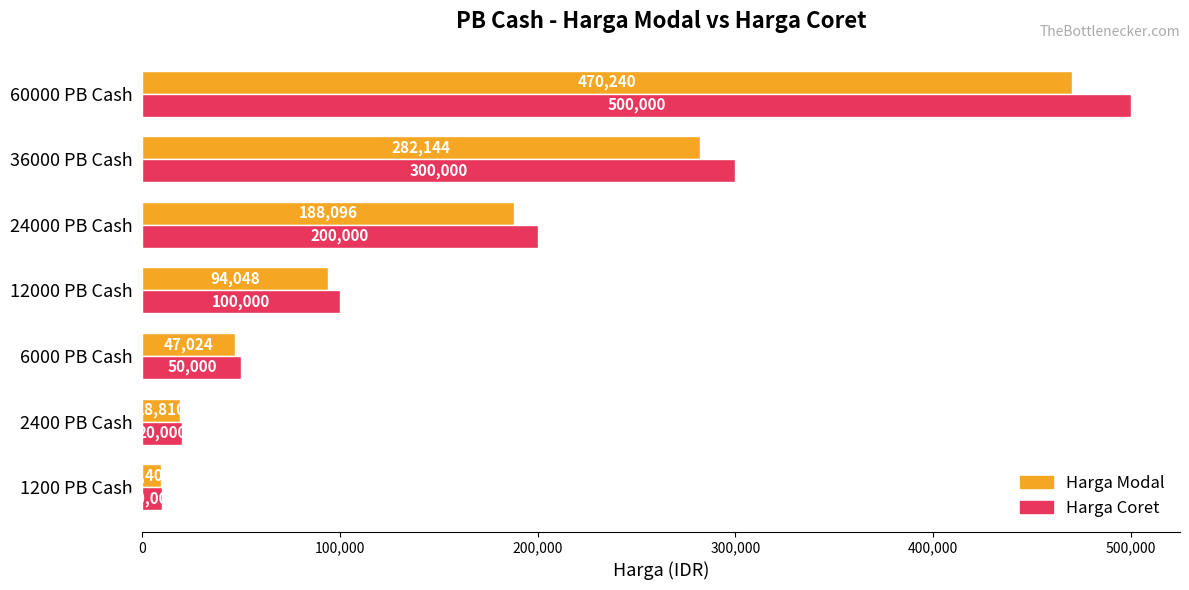

Where is Harga Modal nearest to the value 239822?

36000 PB Cash